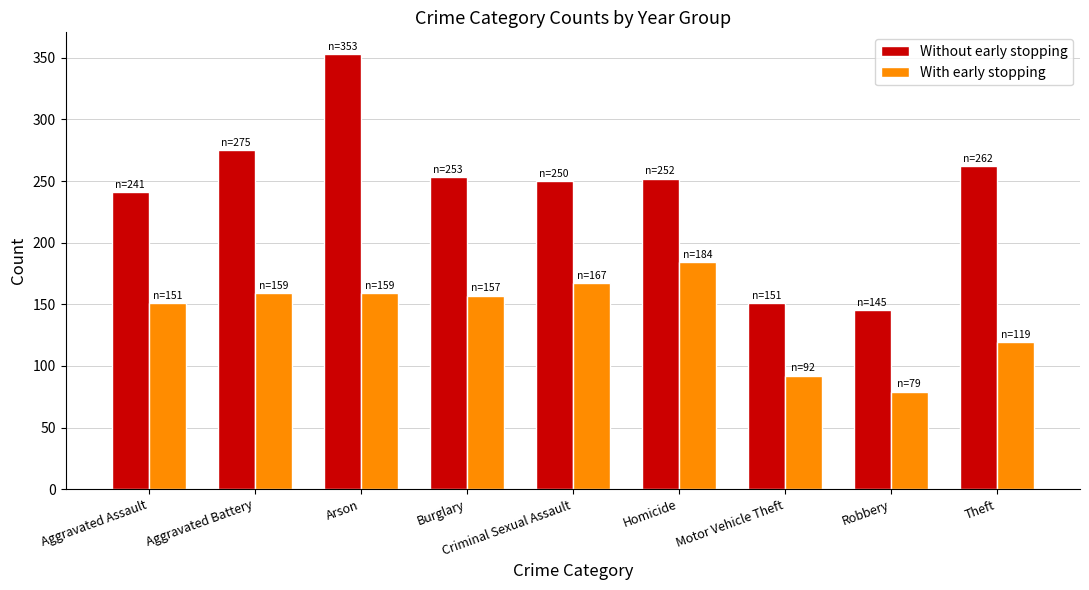

The With early stopping series shows 184 at Homicide. True or false?

True